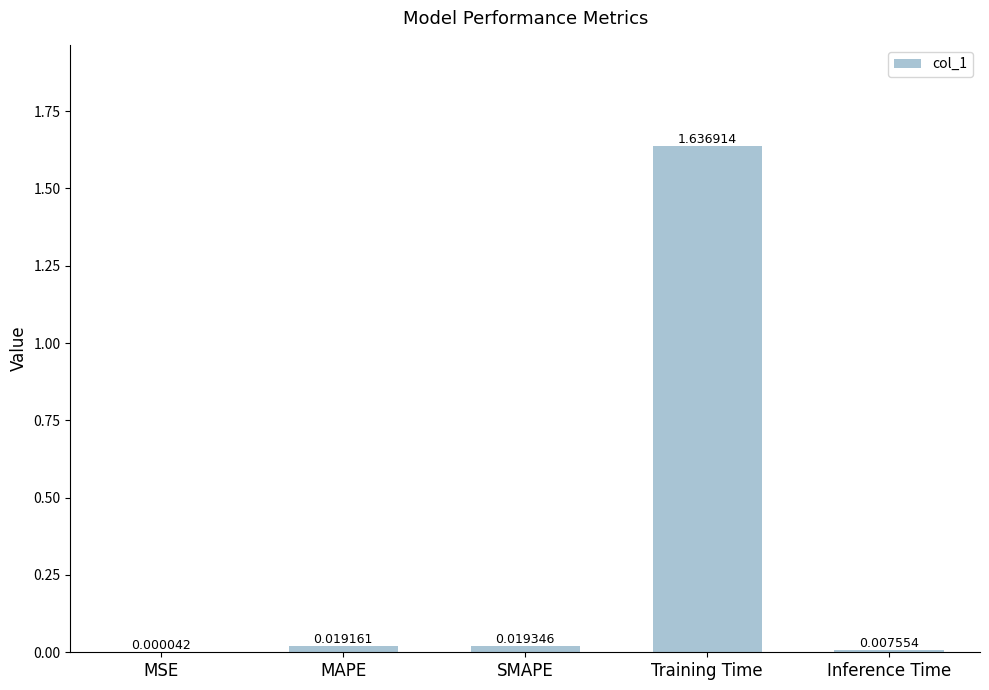

What is the sum of all values?

1.7